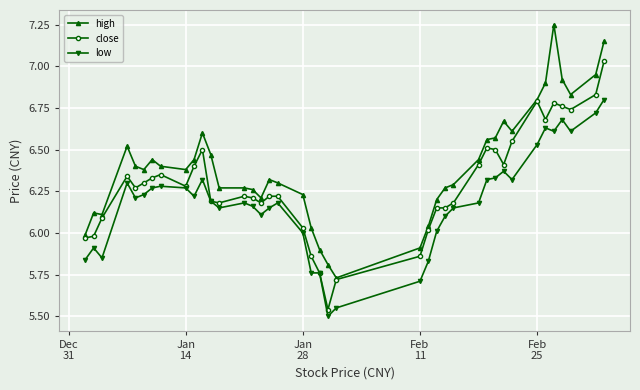

List the series in order of their peak value, highest first.

high, close, low